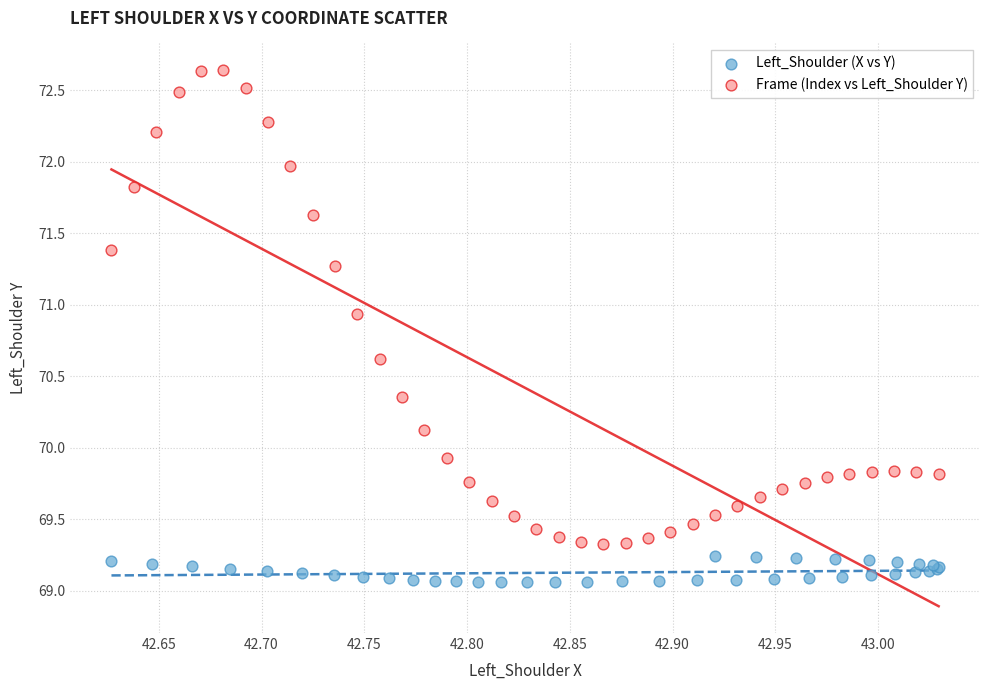

Which series contains the lowest Y value?

Left_Shoulder (X vs Y)